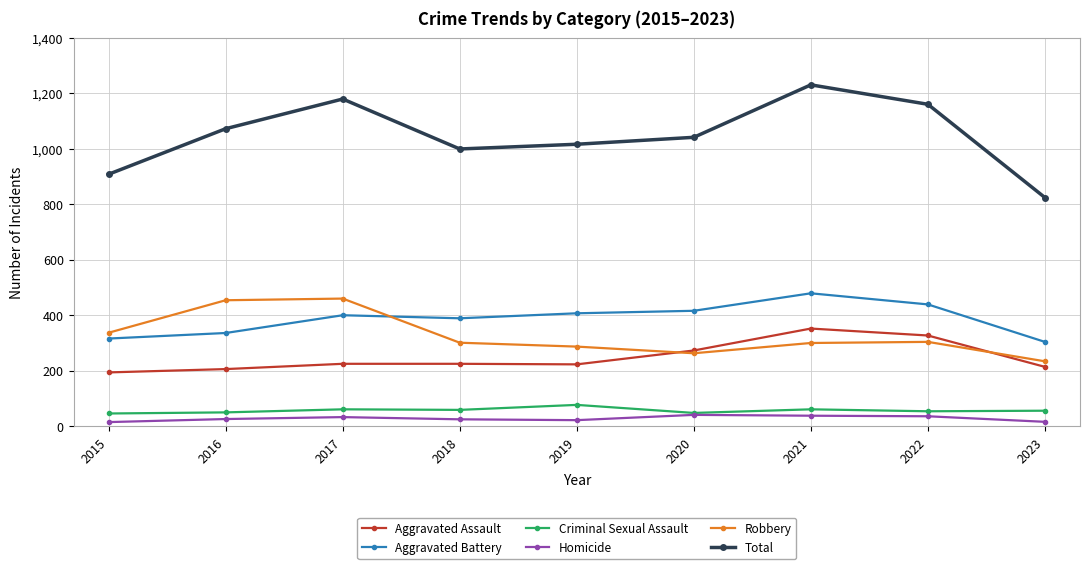

Rank the series by their maximum value, from highest to lowest.

Total, Aggravated Battery, Robbery, Aggravated Assault, Criminal Sexual Assault, Homicide